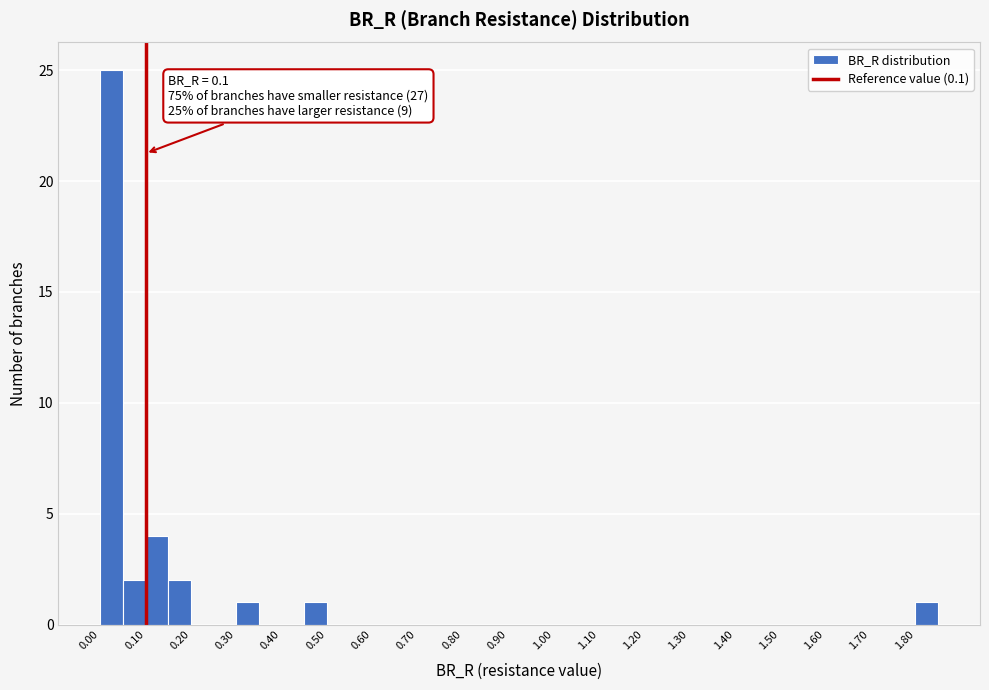

Over which range of the x-axis is the bar tallest?

0.00 to 0.05